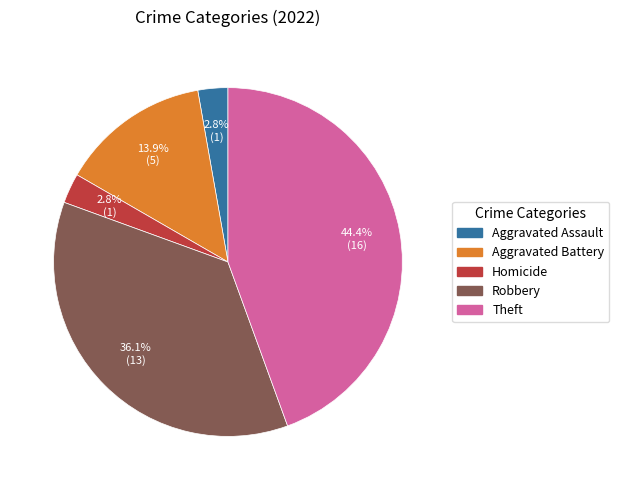

How many segments does this pie chart have?

5